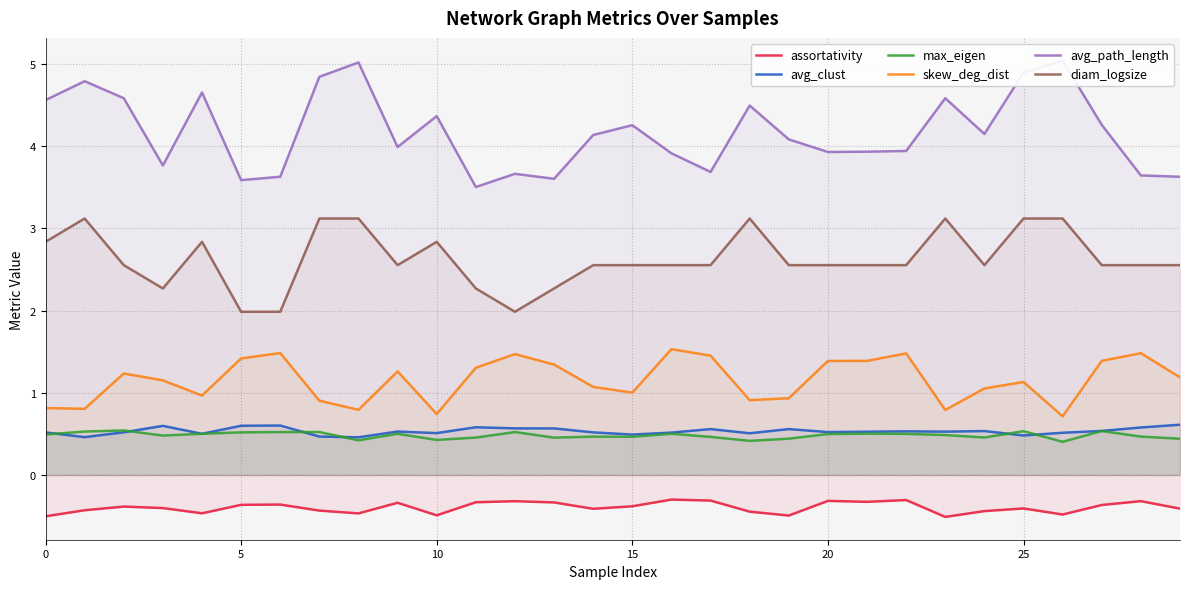

True or false: skew_deg_dist and avg_clust intersect in this chart.

False